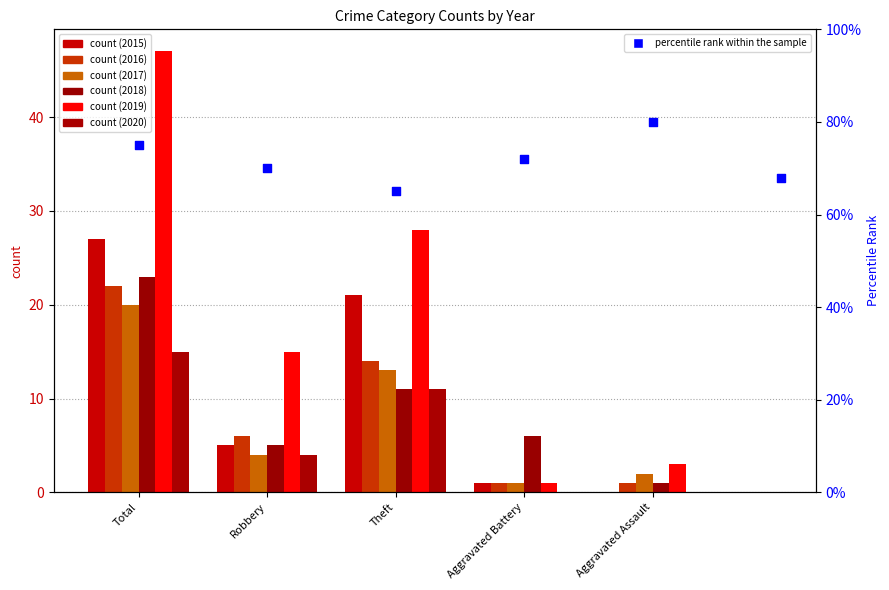

What is the ratio of the value at Aggravated Assault to the value at 5?

1.2